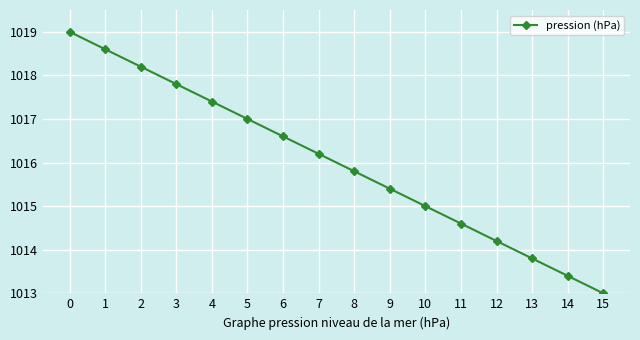

Reading left to right, extract all data points from this chart.

0=1019.0	1=1018.6	2=1018.2	3=1017.8	4=1017.4	5=1017.0	6=1016.6	7=1016.2	8=1015.8	9=1015.4	10=1015.0	11=1014.6	12=1014.2	13=1013.8	14=1013.4	15=1013.0